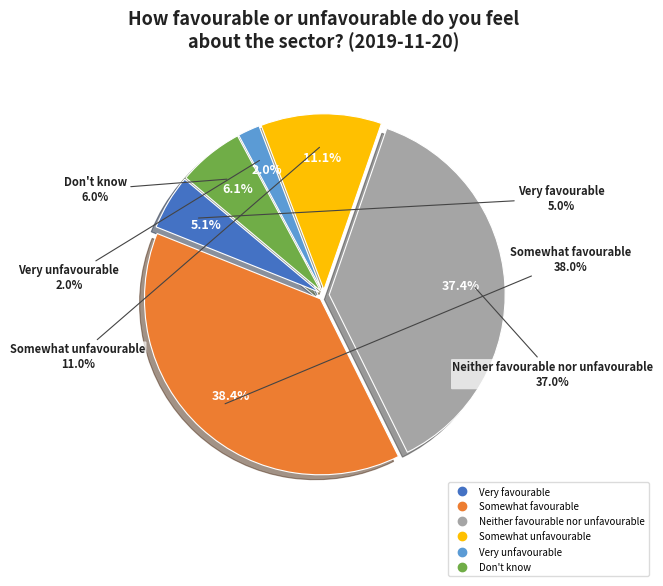

The Don't know slice represents 1% of the pie. True or false?

False